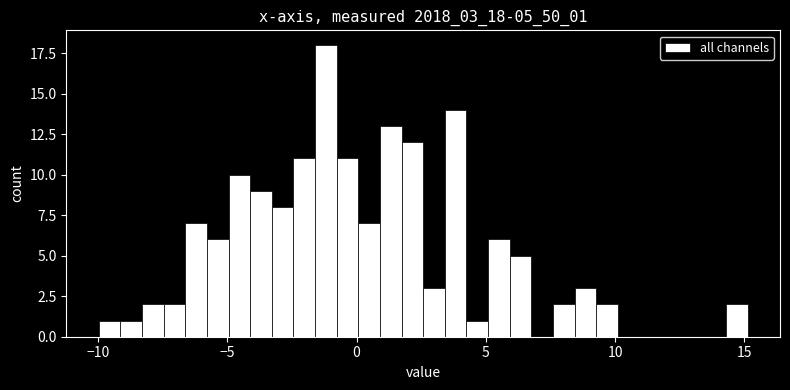

Read against the x-axis, roughly where is the centre of the tallest bar?

-1.0